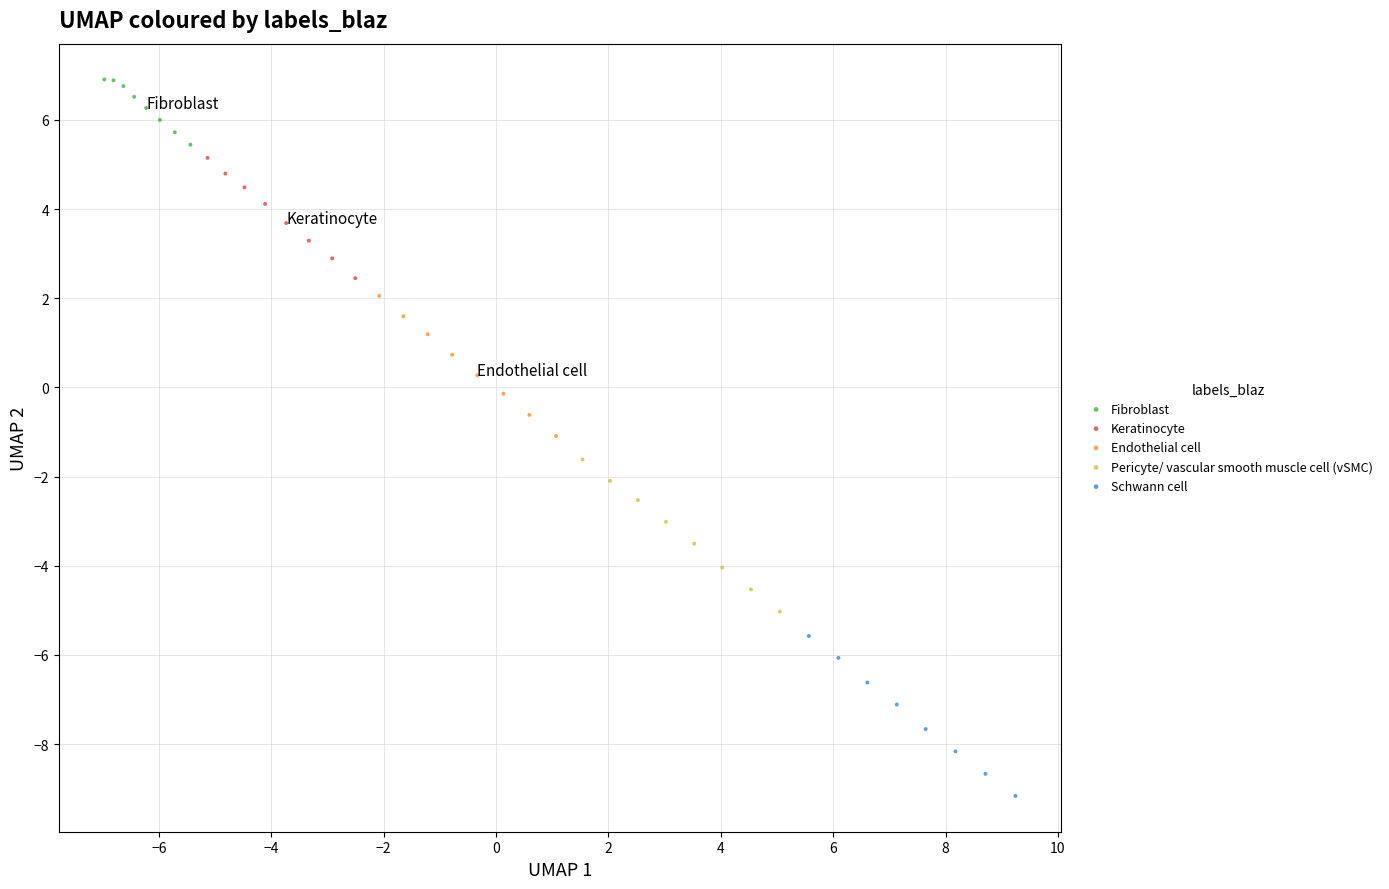

Which series reaches the maximum Y coordinate?

Fibroblast